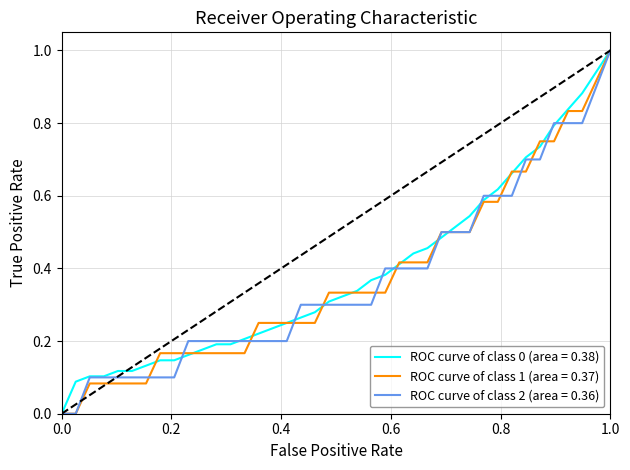

Does the chart have visible grid lines?

Yes